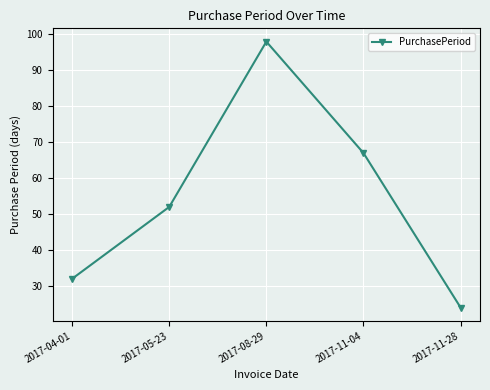

Between 2017-08-29 and 2017-11-04, which is larger?

2017-08-29